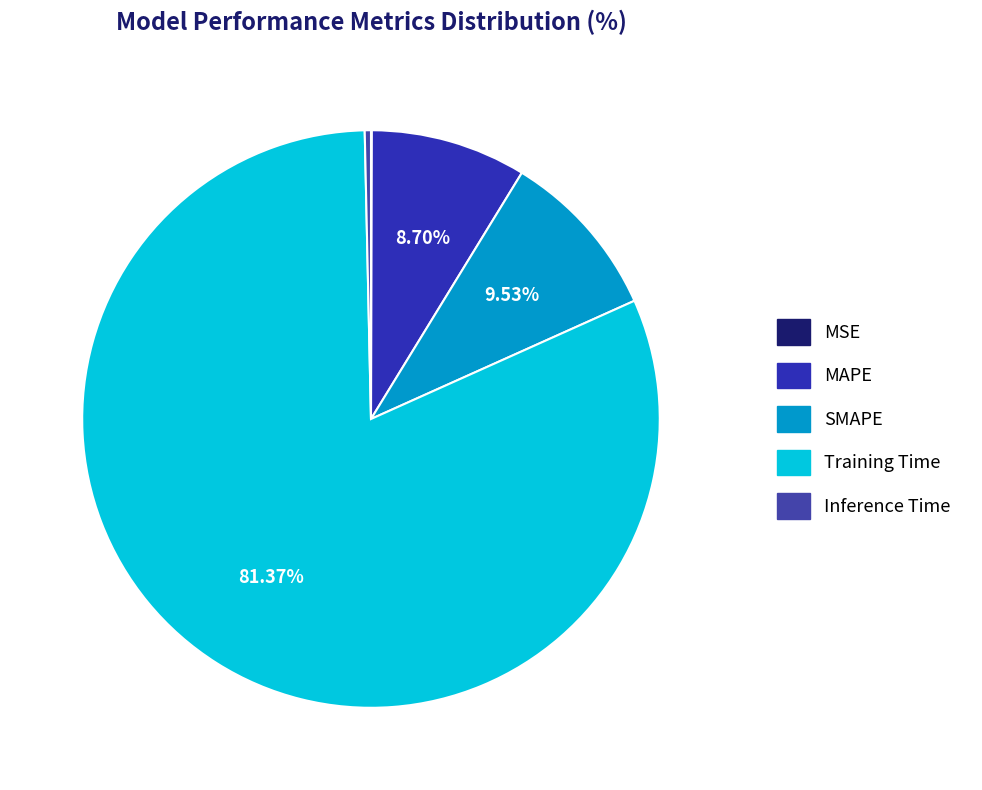

Combined, what portion of the pie is Inference Time and MAPE?

9.0%